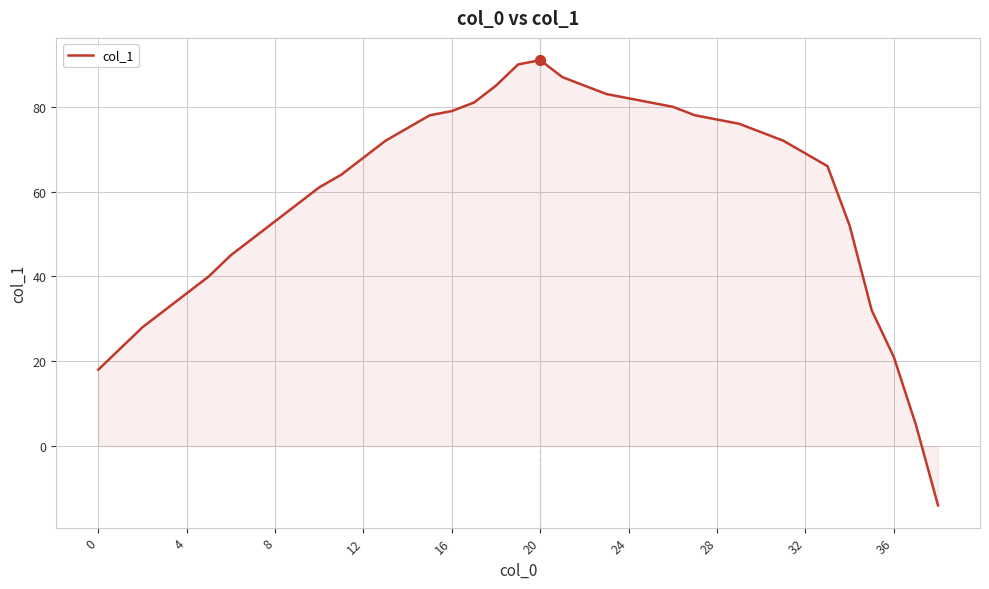

What is the greatest value displayed?

91